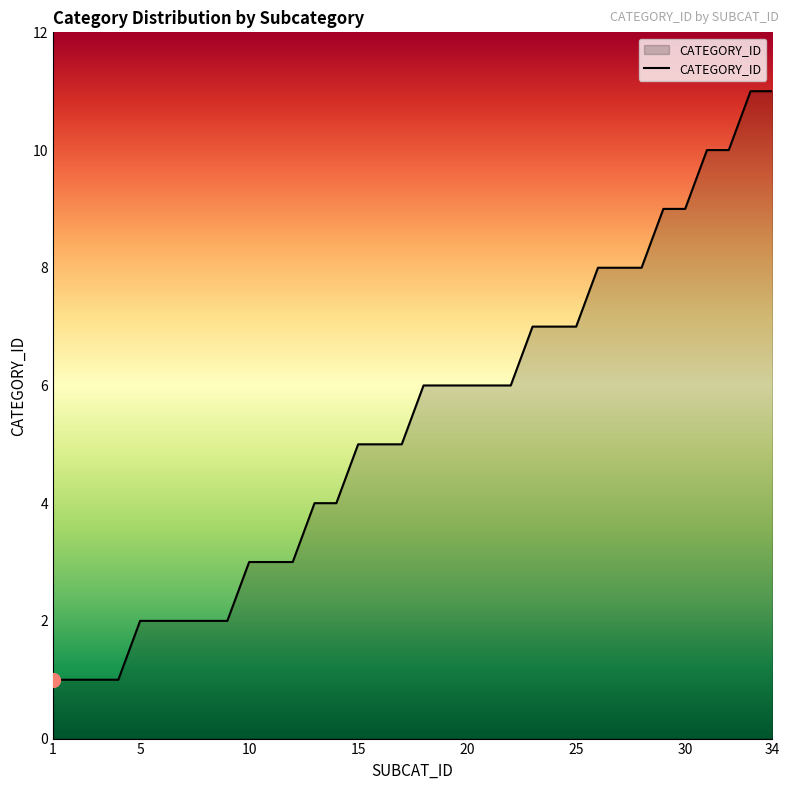

What is the maximum value shown in the chart?

11